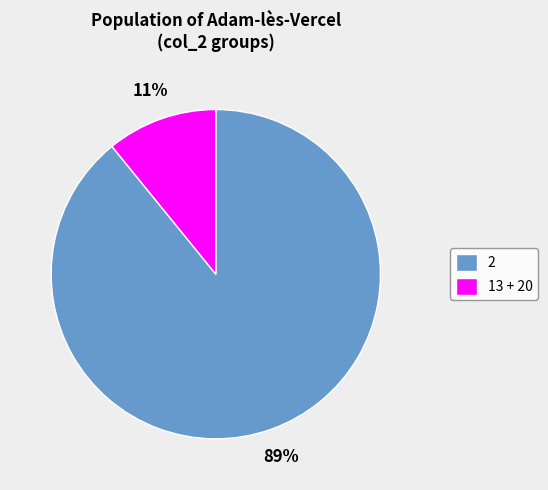

To the nearest percent, what is the average slice percentage?

50%